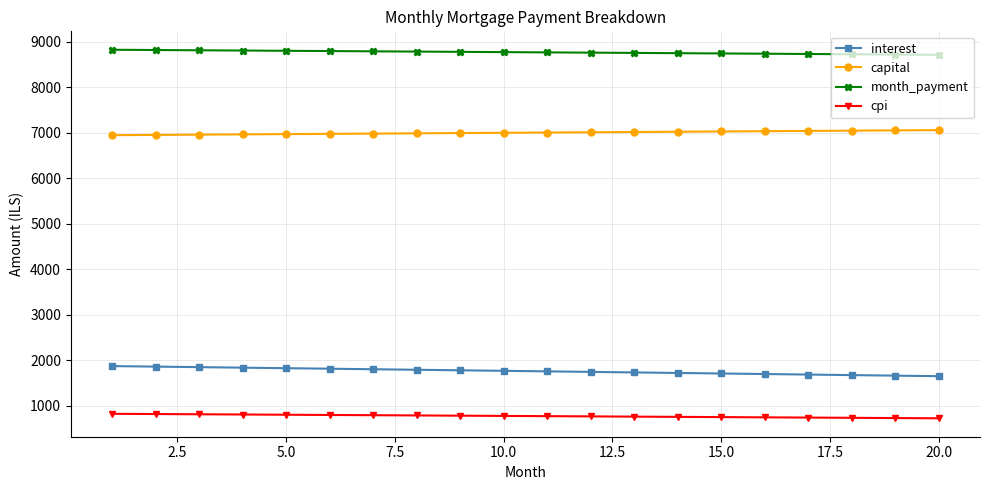

What is the sum of all month_payment values?

175437.5